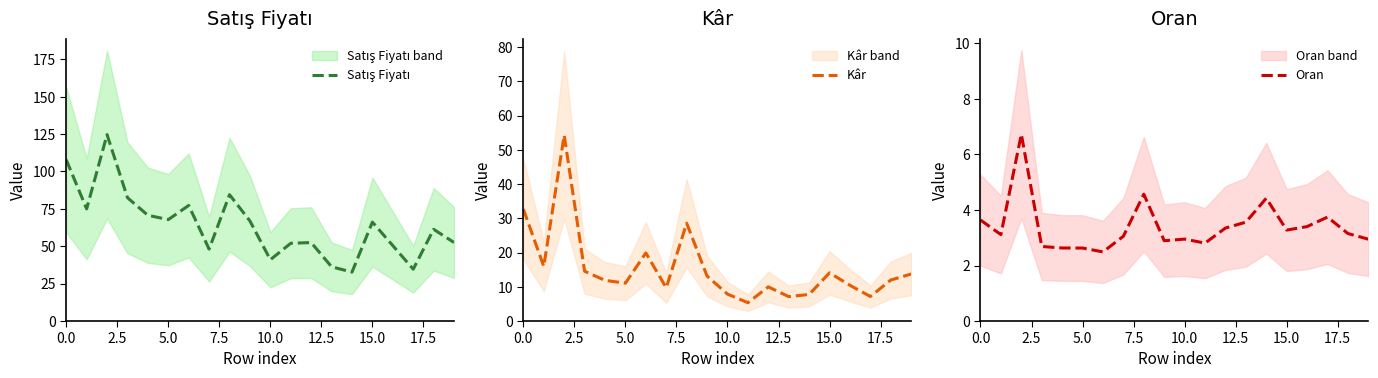

Which has a higher value, 17 or 15?

15